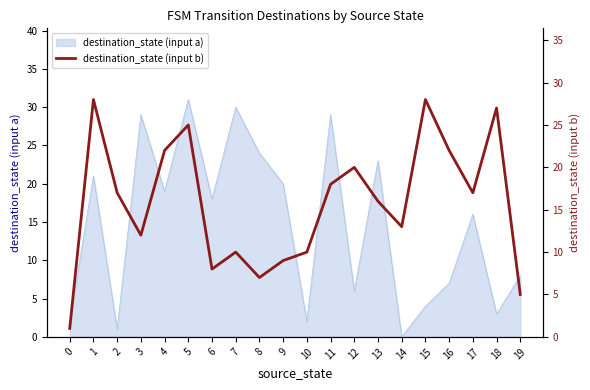

Where is destination_state (input a) nearest to the value 15?

17